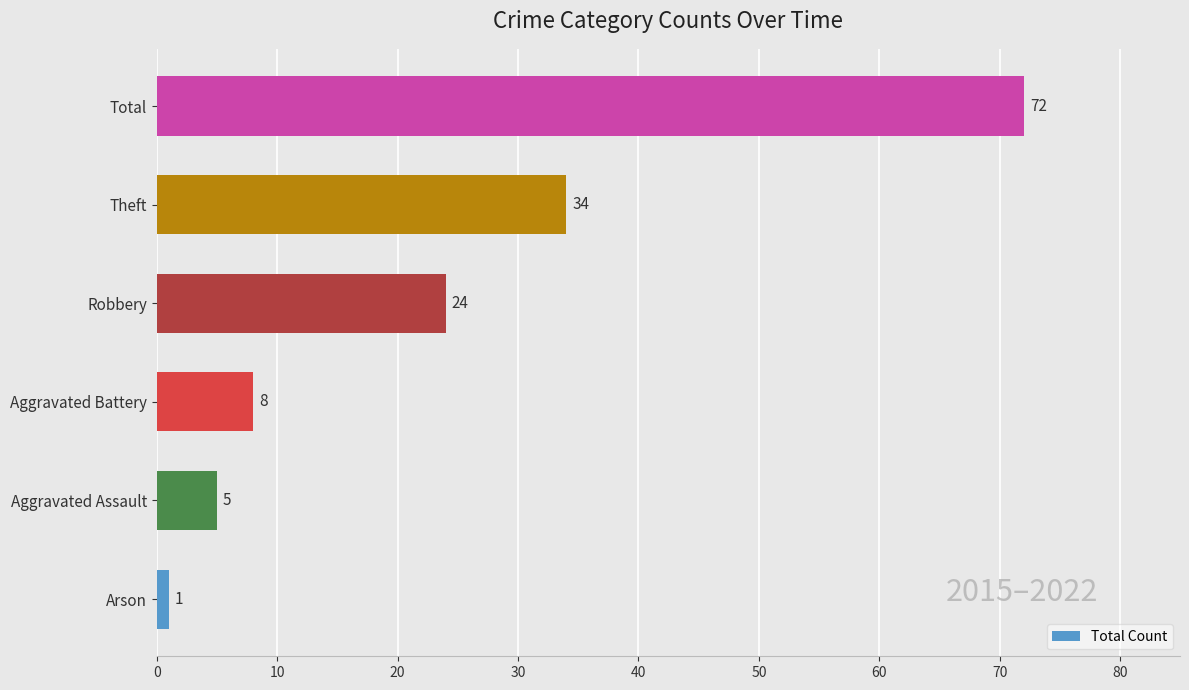

How many bars are there in total?

6